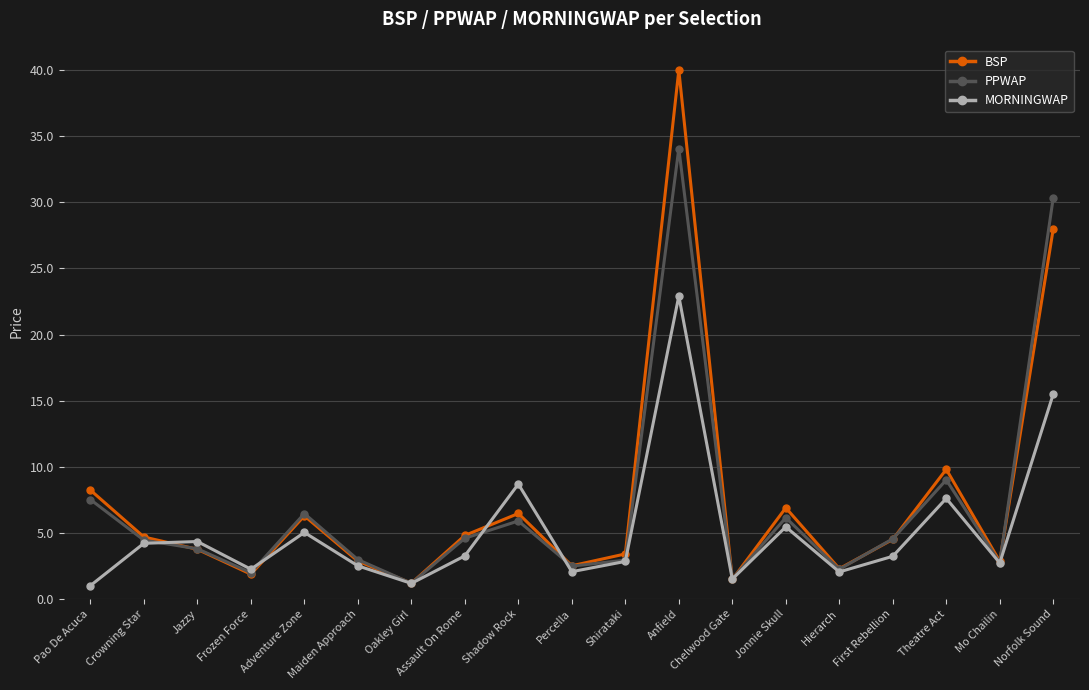

What is the sum of the PPWAP values at Norfolk Sound and Hierarch?

32.6